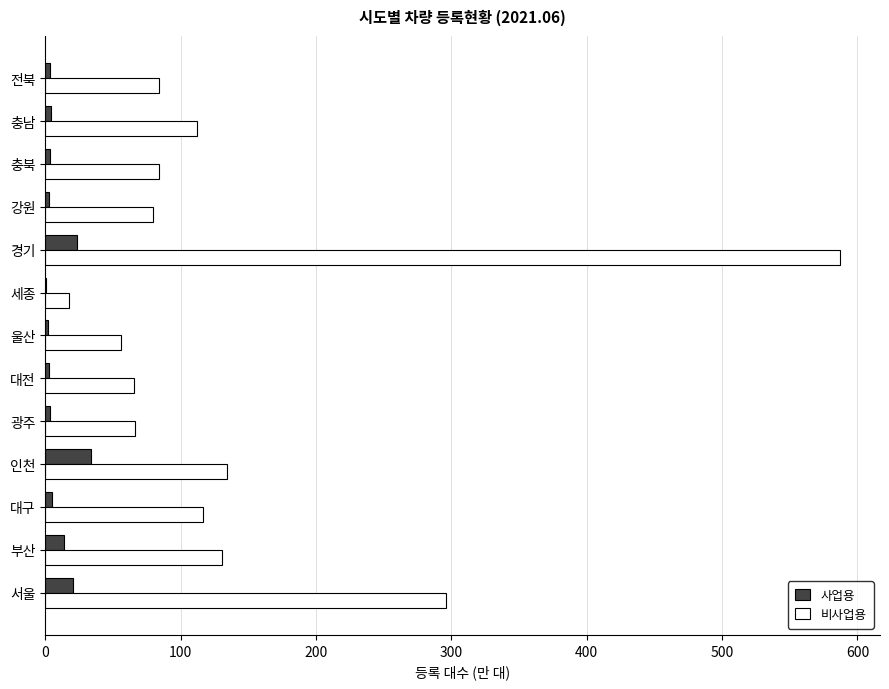

Which series changed the most between 인천 and 전북?

비사업용